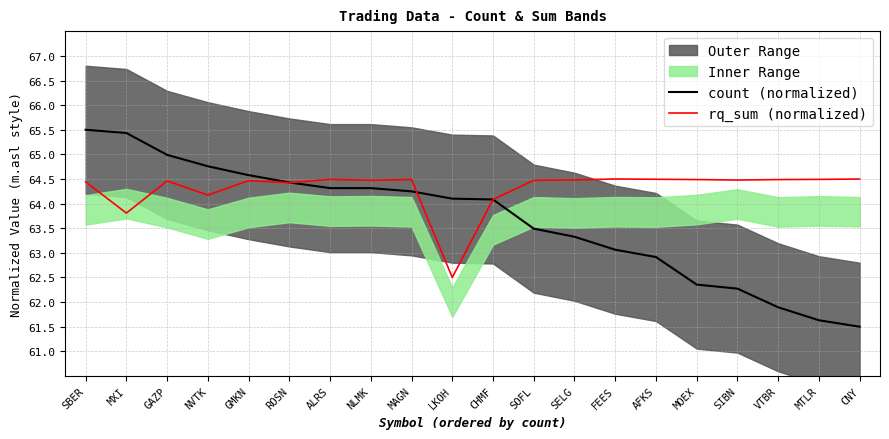

What is the label of the 19th point from the left?

MTLR